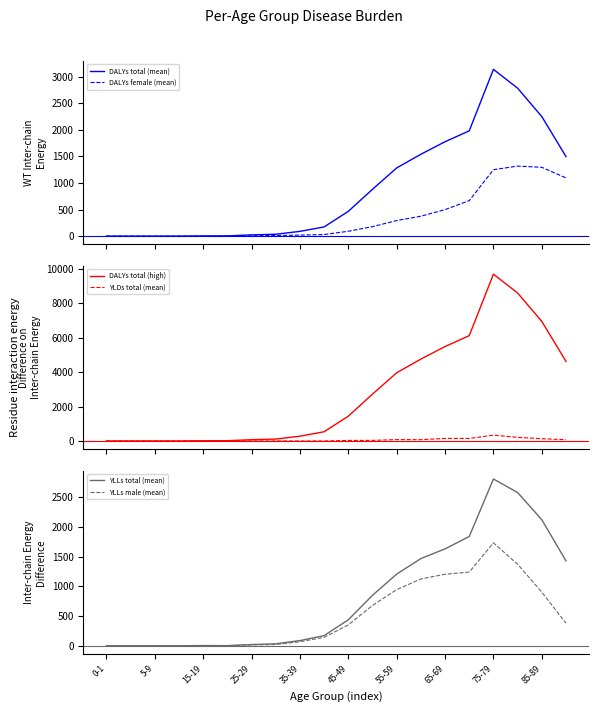

What is the maximum value for DALYs total (mean)?

3140.6